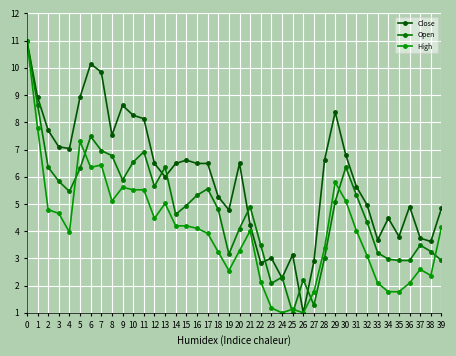

Reading left to right, transcribe all the data shown in this chart.

Close: 11.0	8.9	7.7	7.1	7.0	8.9	10.1	9.8	7.5	8.6	8.3	8.1	6.5	6.0	6.5	6.6	6.5	6.5	5.3	4.8	6.5	4.2	2.8	3.0	2.3	3.1	1.0	2.9	6.6	8.4	6.8	5.6	5.0	3.7	4.5	3.8	4.9	3.7	3.6	4.8
Open: 11.0	8.7	6.4	5.8	5.5	6.3	7.5	7.0	6.8	5.9	6.5	6.9	5.6	6.4	4.6	4.9	5.3	5.6	4.8	3.2	4.1	4.9	3.5	2.1	2.3	1.0	2.2	1.3	3.0	5.1	6.4	5.3	4.3	3.2	3.0	2.9	2.9	3.5	3.3	2.9
High: 11.0	7.8	4.8	4.7	4.0	7.3	6.3	6.4	5.1	5.6	5.5	5.5	4.5	5.0	4.2	4.2	4.1	3.9	3.2	2.6	3.3	4.0	2.1	1.2	1.0	1.1	1.0	1.8	3.4	5.8	5.1	4.0	3.1	2.1	1.8	1.8	2.1	2.6	2.4	4.2